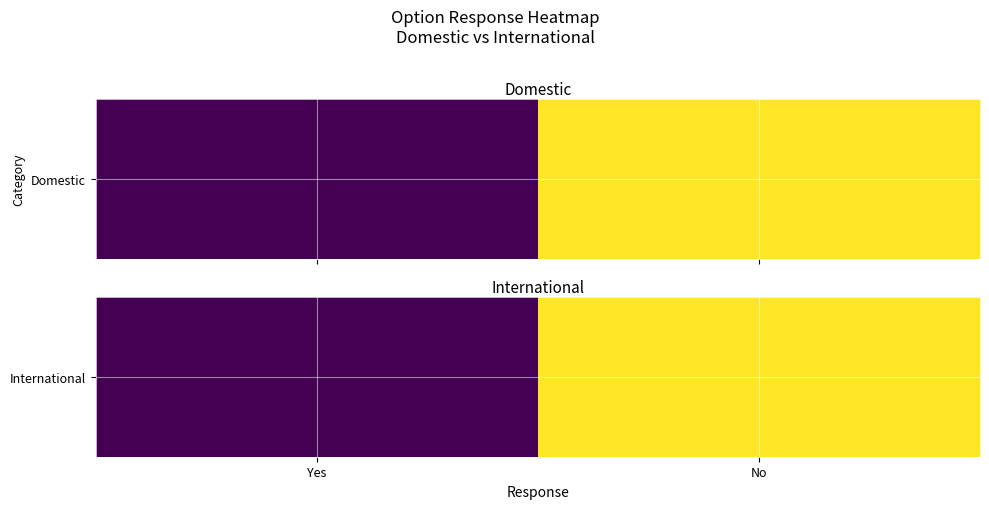

Rank the categories by value from highest to lowest.

No, Yes